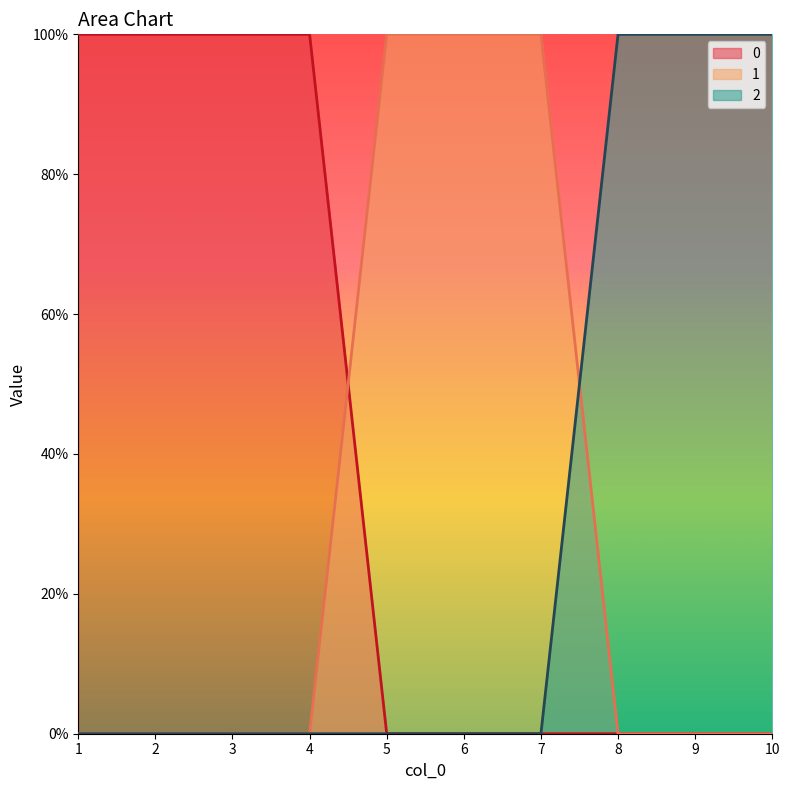

What is the approximate value of 2 at 8?

1